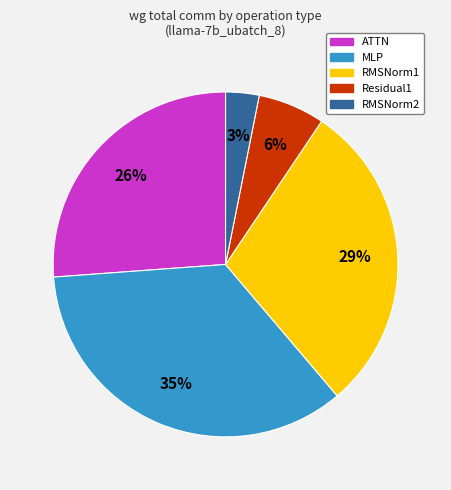

To the nearest percent, what is the difference between the largest and smallest slice percentages?

32%